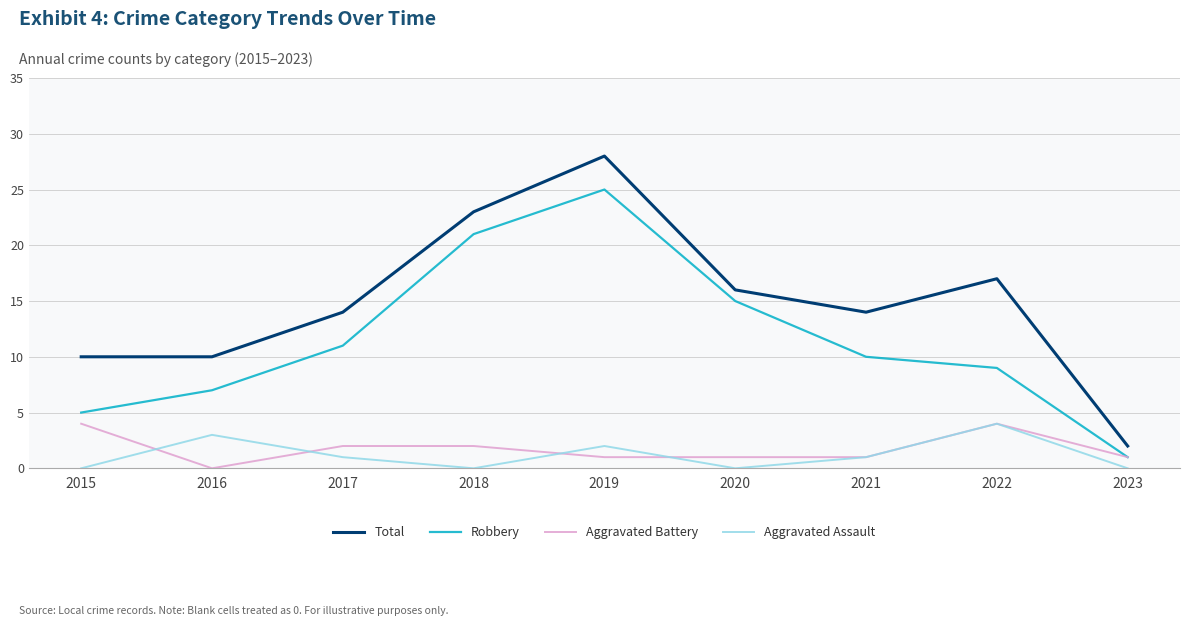

The Aggravated Battery series shows 4 at 2015. True or false?

True